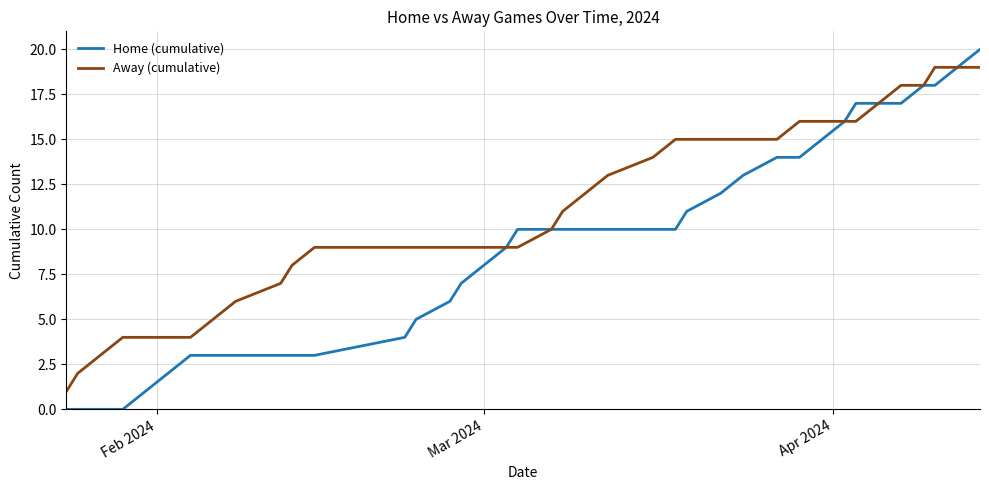

Which series has the largest total across all categories?

Away (cumulative)